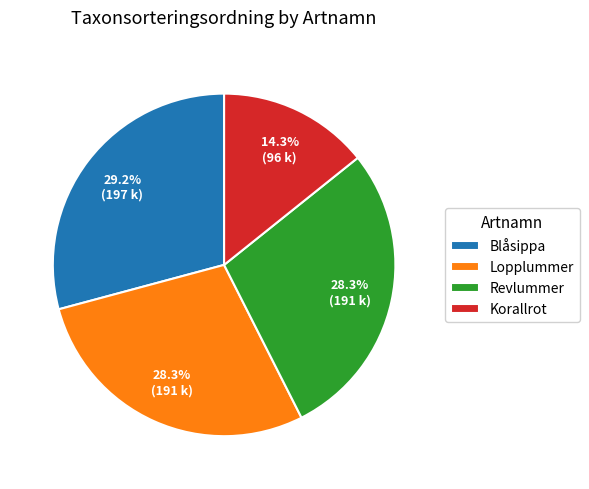

Is there any slice that represents more than half of the pie?

No